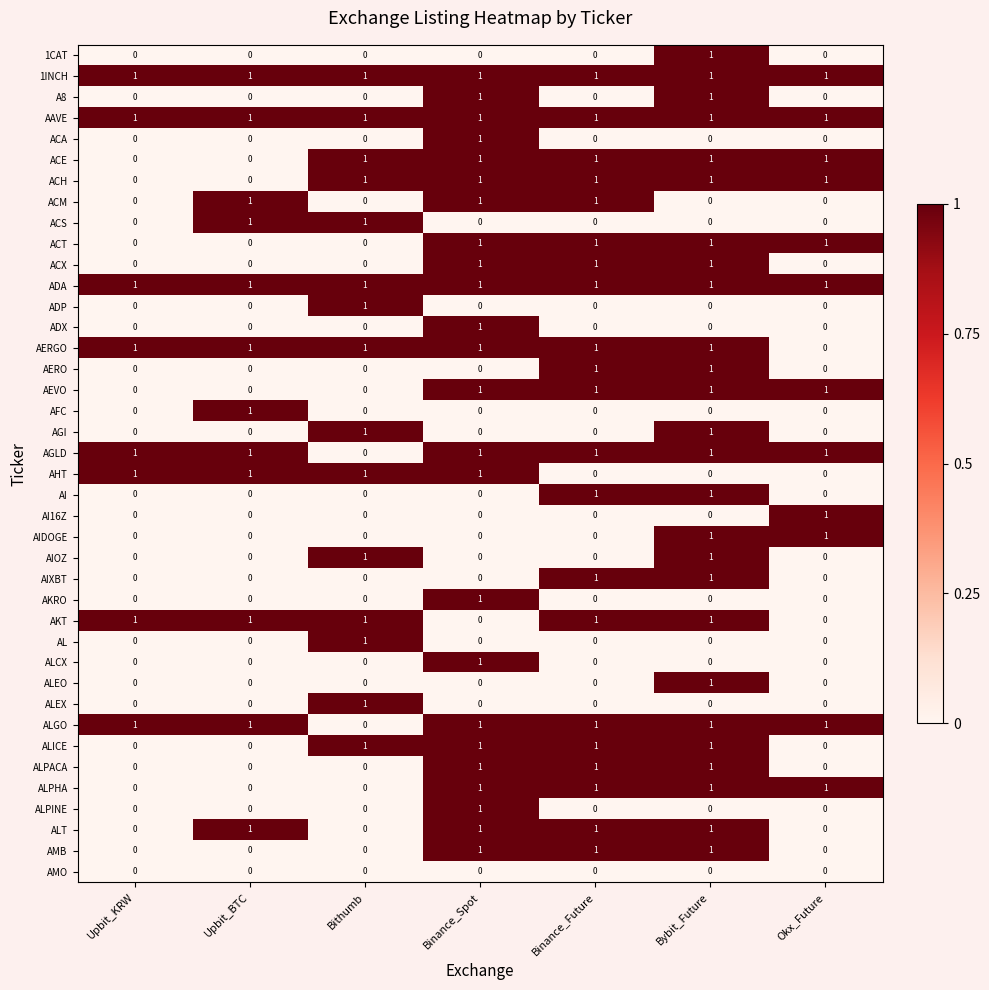

The ACA series shows 0 at Bithumb. True or false?

True